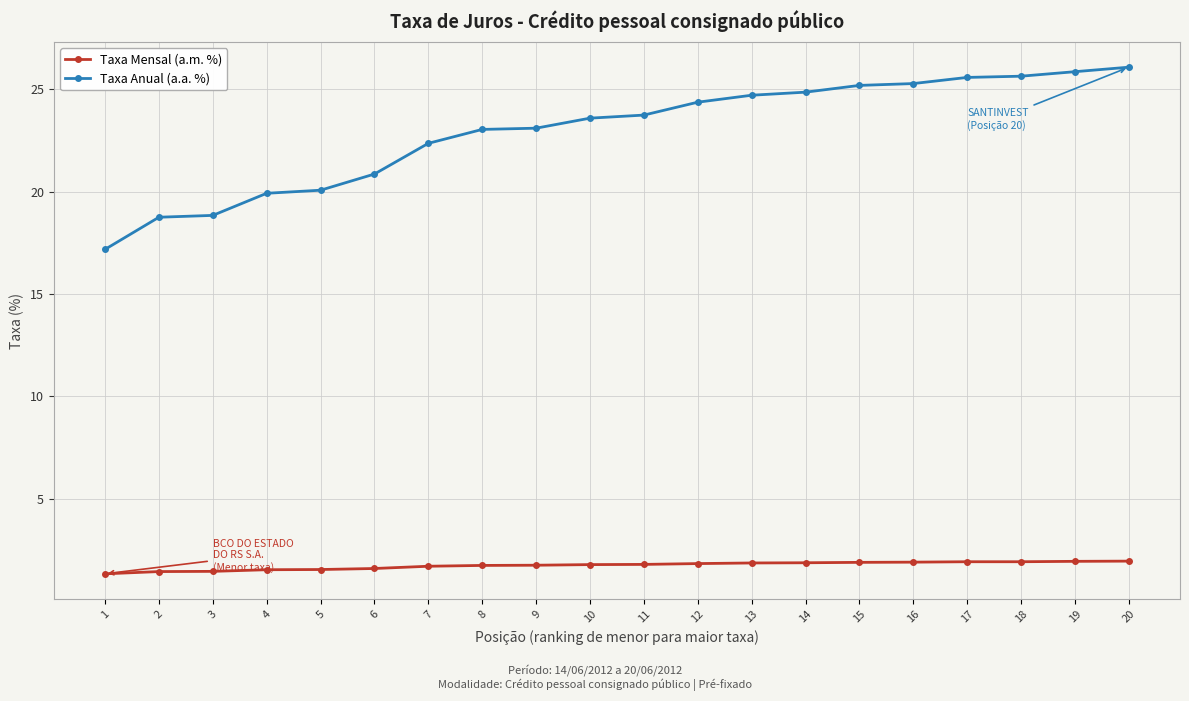

The value of Taxa Anual (a.a. %) at 8 is 23.0. True or false?

True